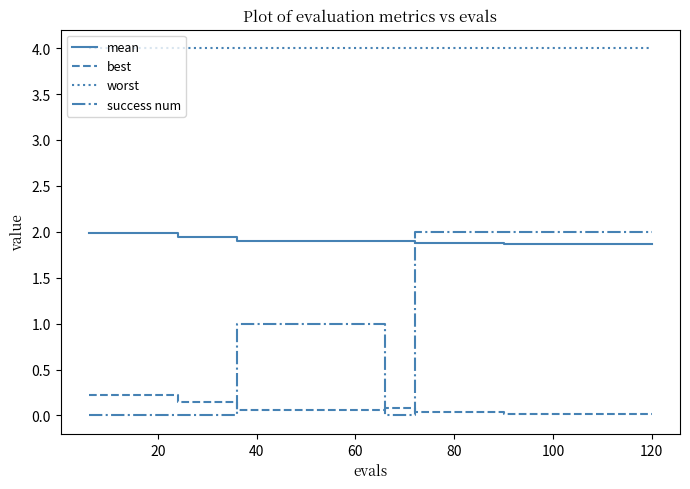

True or false: success num and mean intersect in this chart.

True